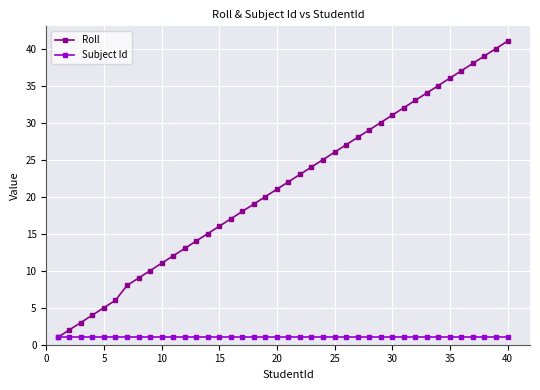

How many lines are shown in the chart?

2